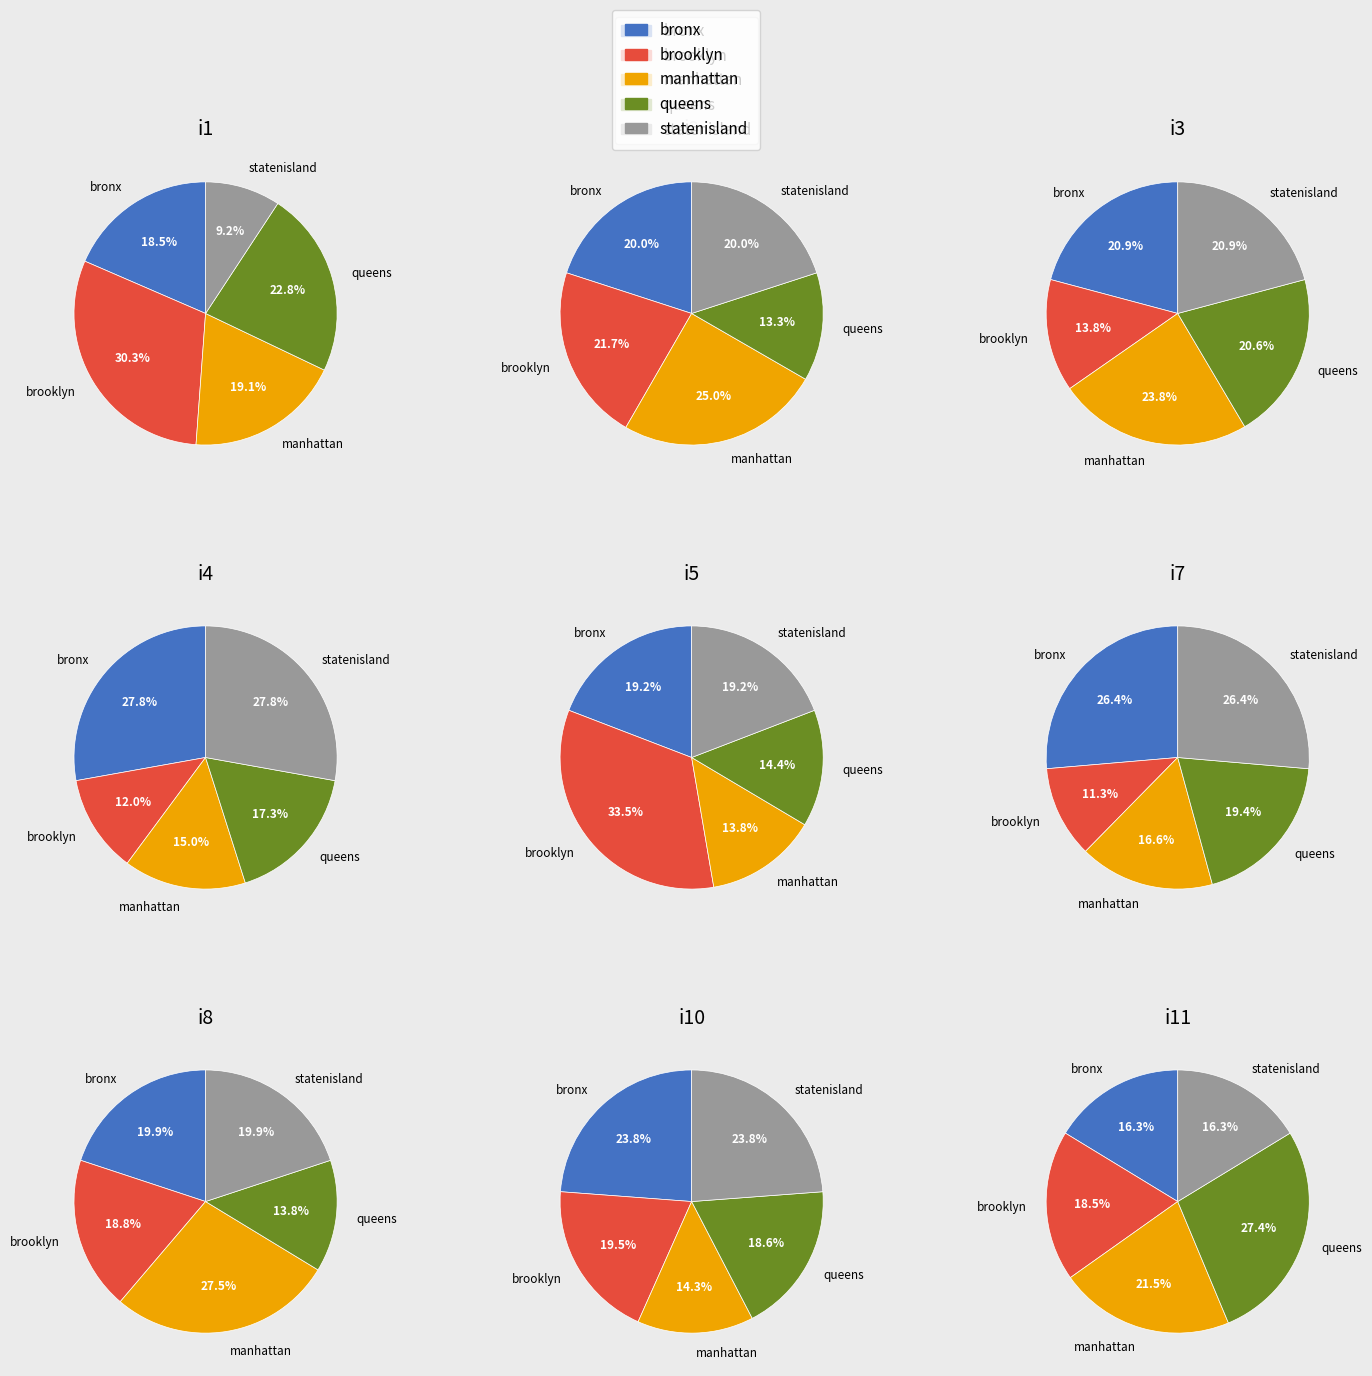

Combined, what portion of the pie is 8 and 5?

28.1%